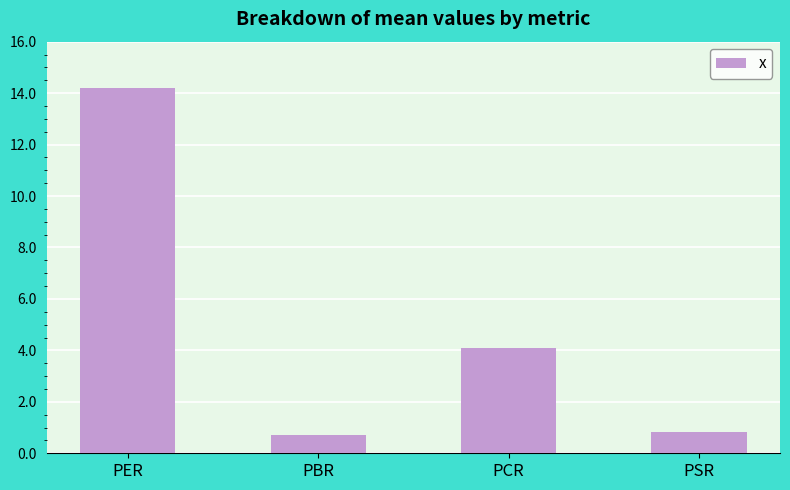

At which label is the value closest to 7?

PCR